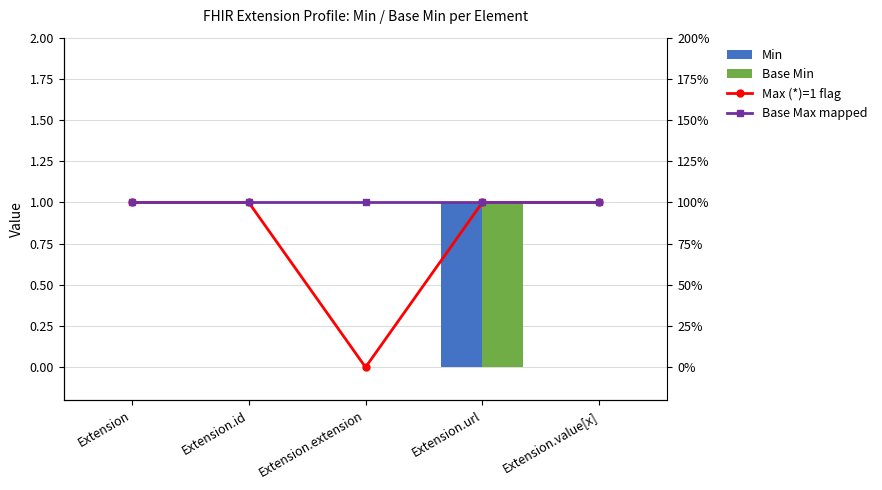

At Extension.extension, list the series in order from largest to smallest.

Base Max mapped, Min, Base Min, Max (*)=1 flag